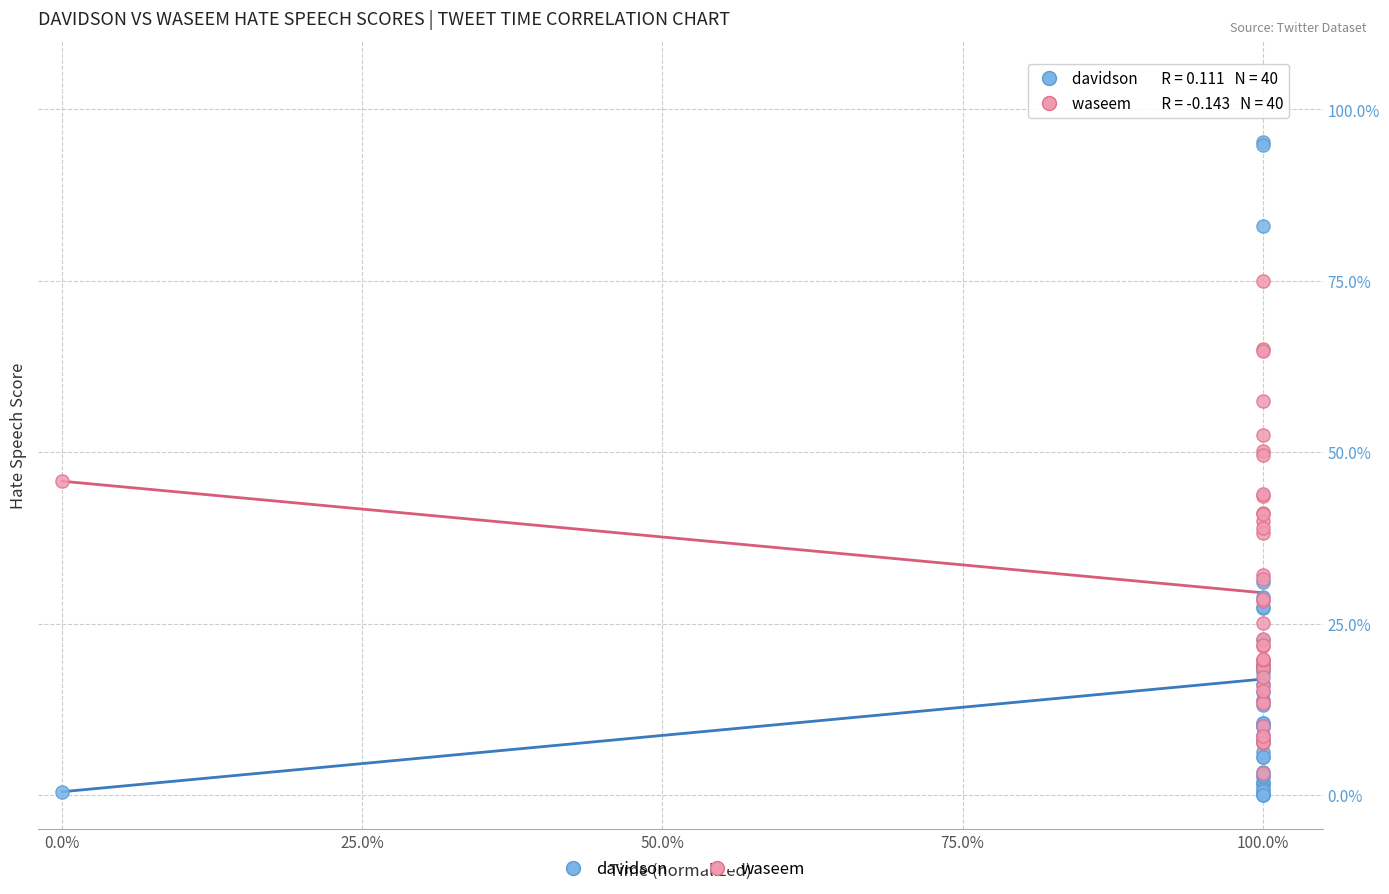

What are all the series names shown in the legend?

davidson, waseem